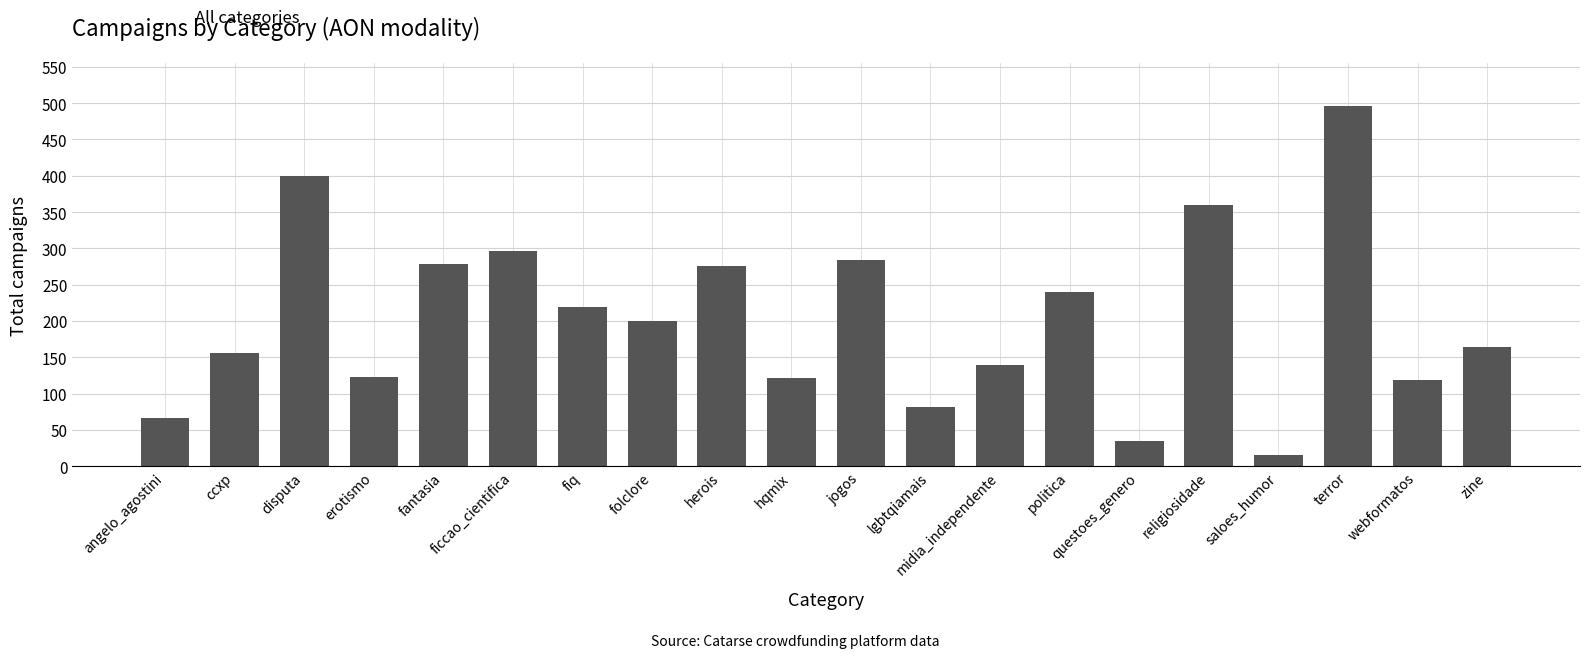

What value does the data have at erotismo?

123